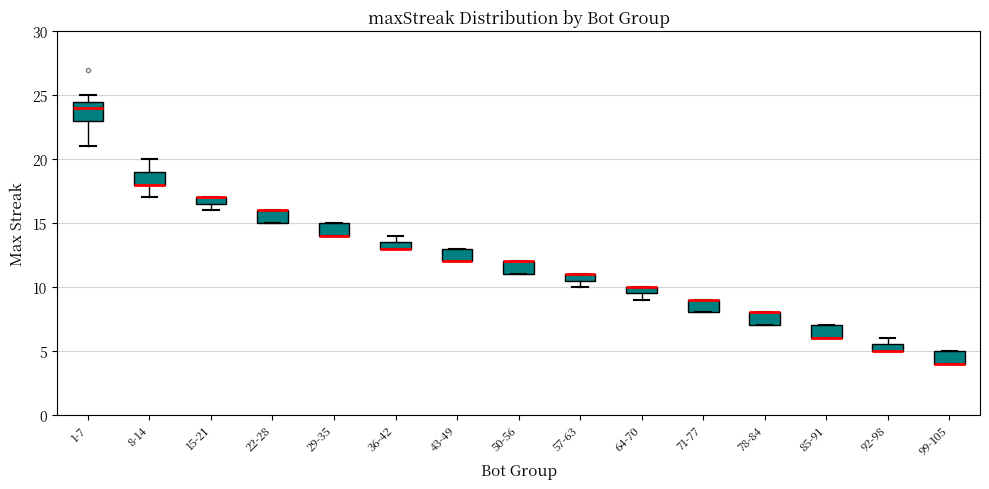

Comparing the boxes themselves (not the whiskers), which one is the tallest?

1-7